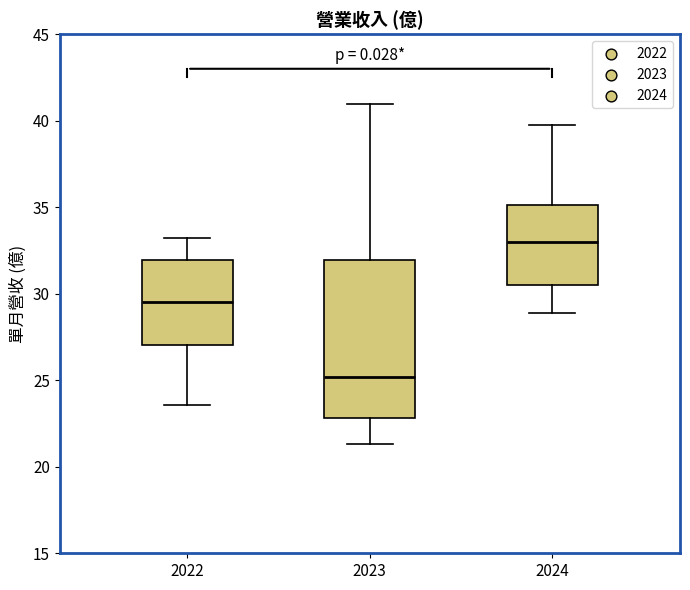

Reading left to right, transcribe this box plot: for each box, give where its median line is, the range the box spans, and where its two whiskers end, as read against the y-axis. The values are not printed on the chart, so give them approximately, as read against the axis.

2022: median 29.5, box 27.0 to 32.0, whiskers 23.5 to 33.0
2023: median 25.0, box 23.0 to 32.0, whiskers 21.5 to 41.0
2024: median 33.0, box 30.5 to 35.0, whiskers 29.0 to 40.0